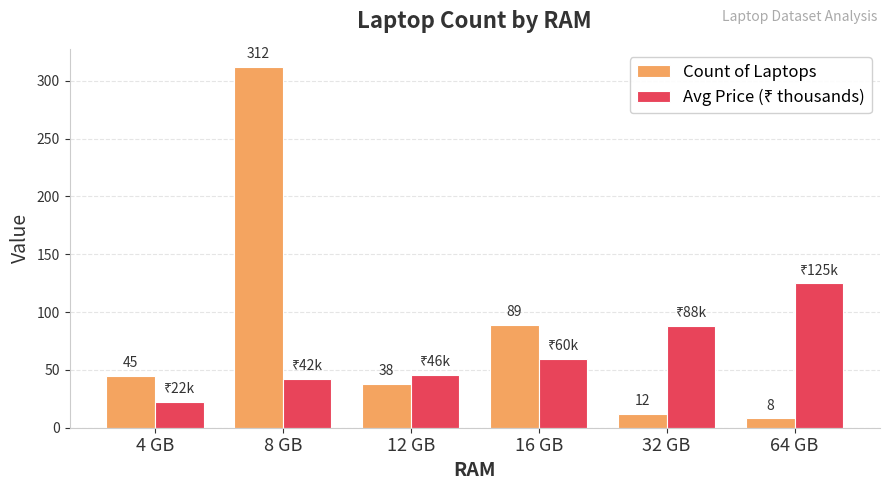

What is the label of the 1st bar from the right?

64 GB